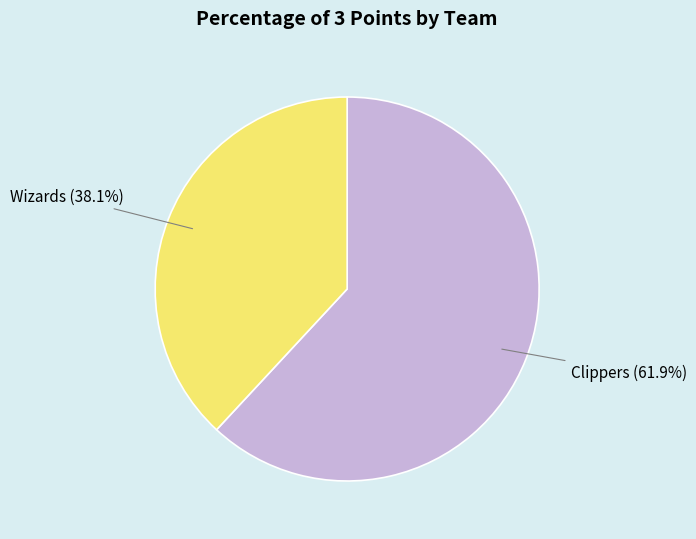

Which category has the smallest portion of the pie?

Wizards